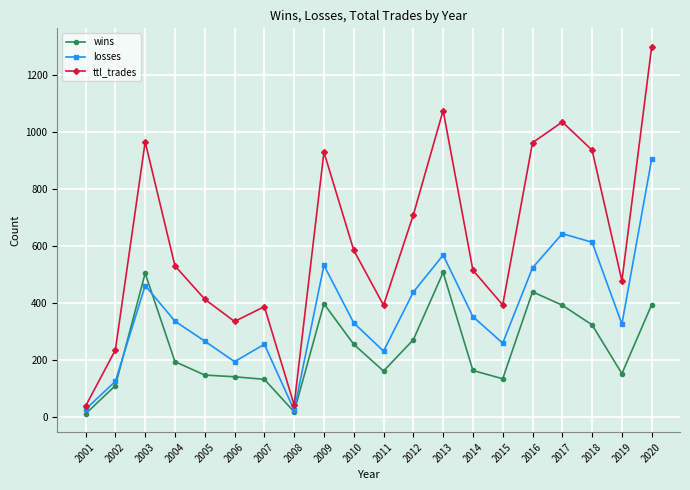

How many series are shown in this chart?

3